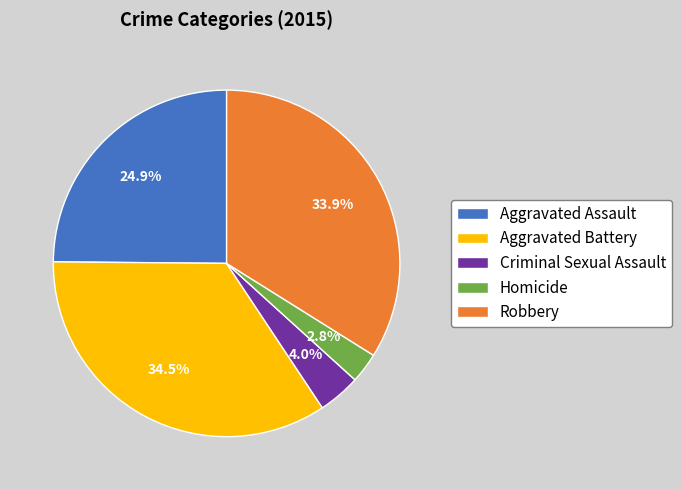

Is it true that Robbery is 34% of the pie?

True